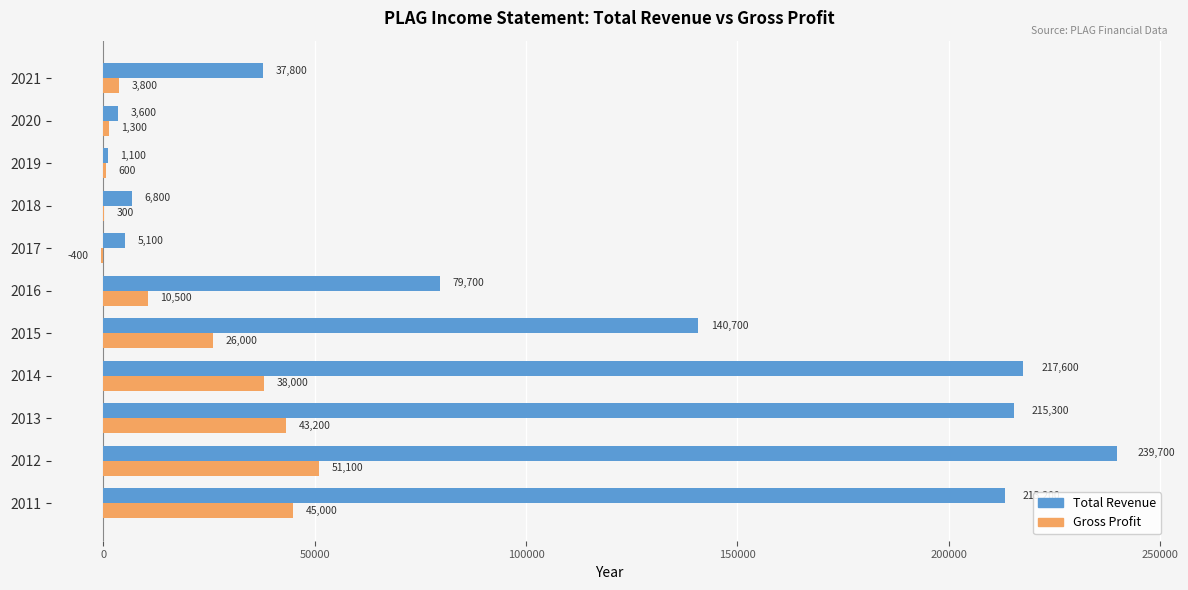

What is the total value across all series at 2017?

4700